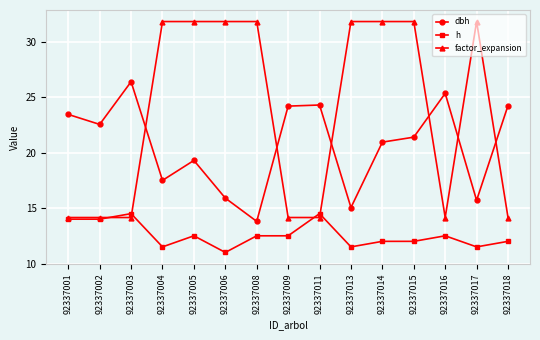

At which category does the chart reach its minimum across all series?

92337006